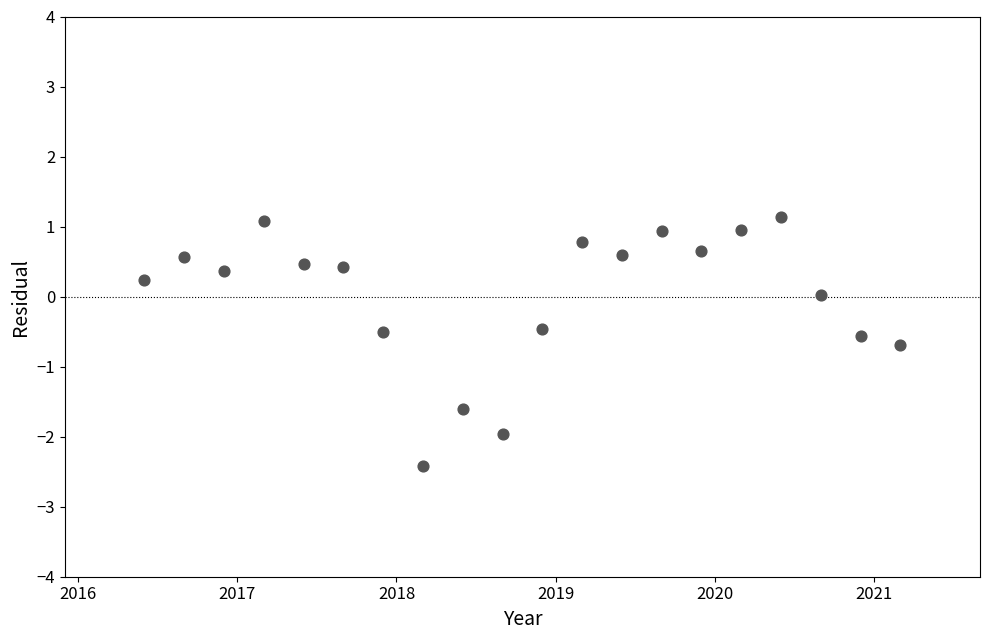

What is the range of Y values (max minus min)?

3.5